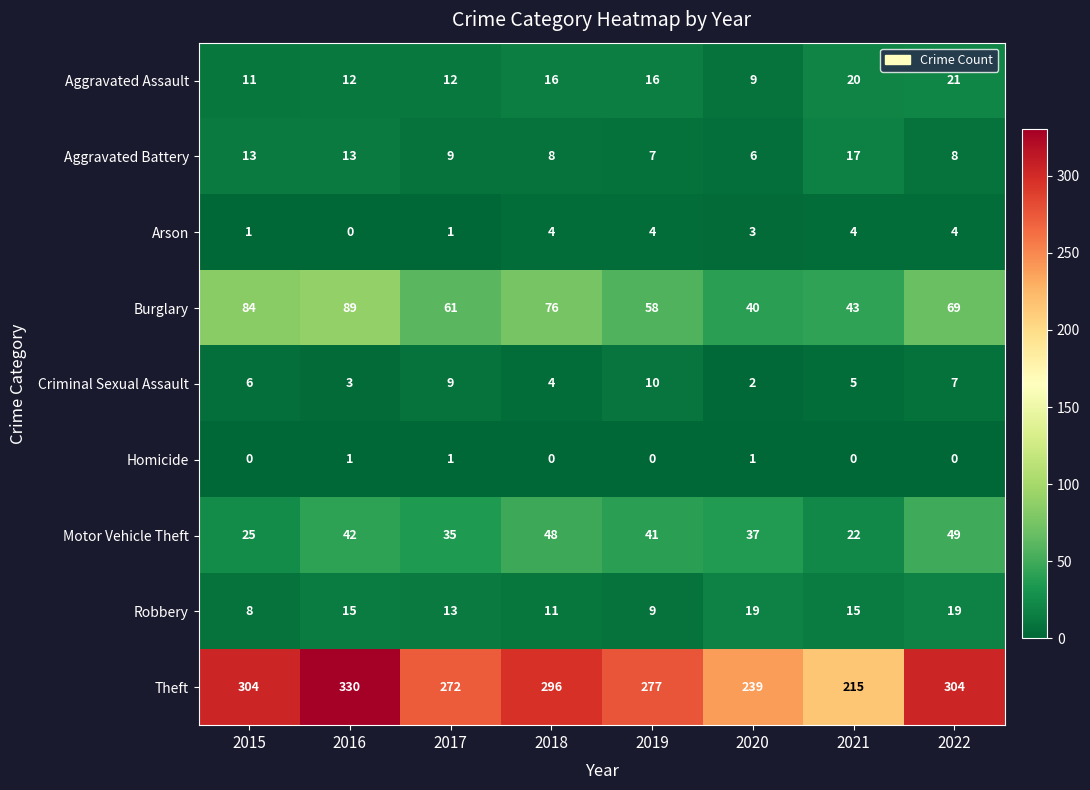

Read the Theft value at 2017.

272